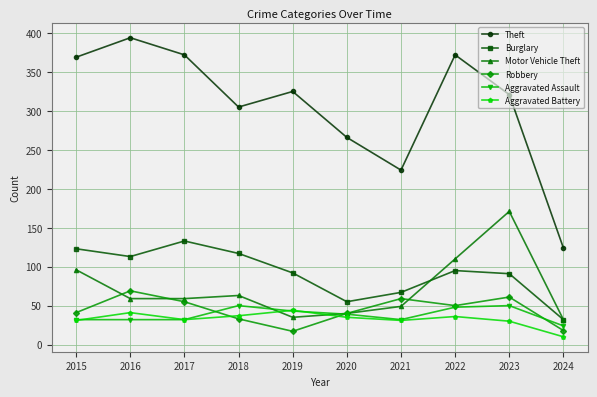

Does the chart have visible grid lines?

Yes